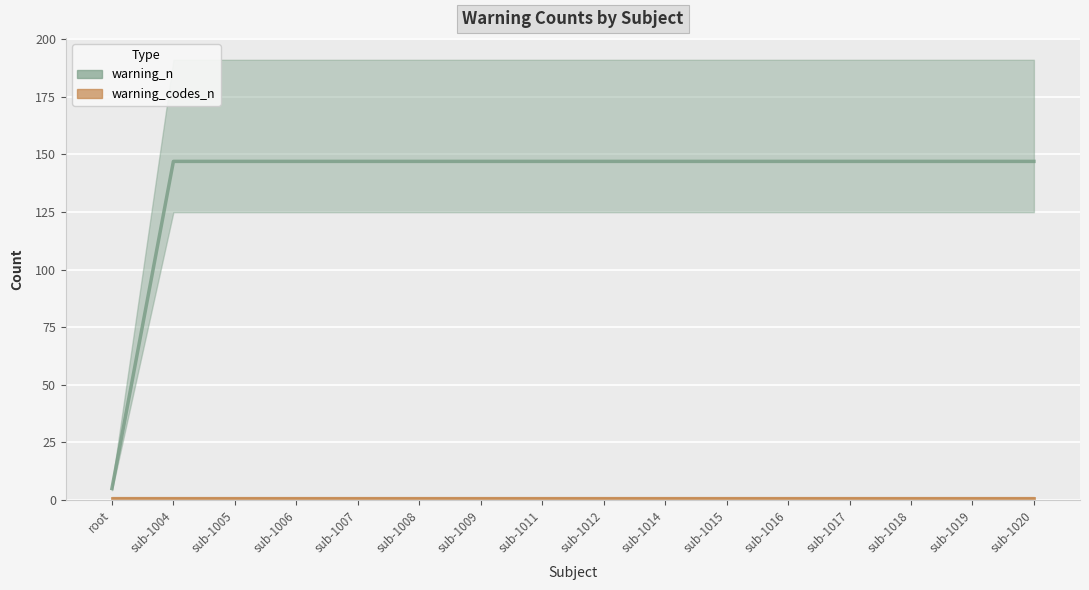

What is the approximate value of warning_codes_n (line) at sub-1019?

1